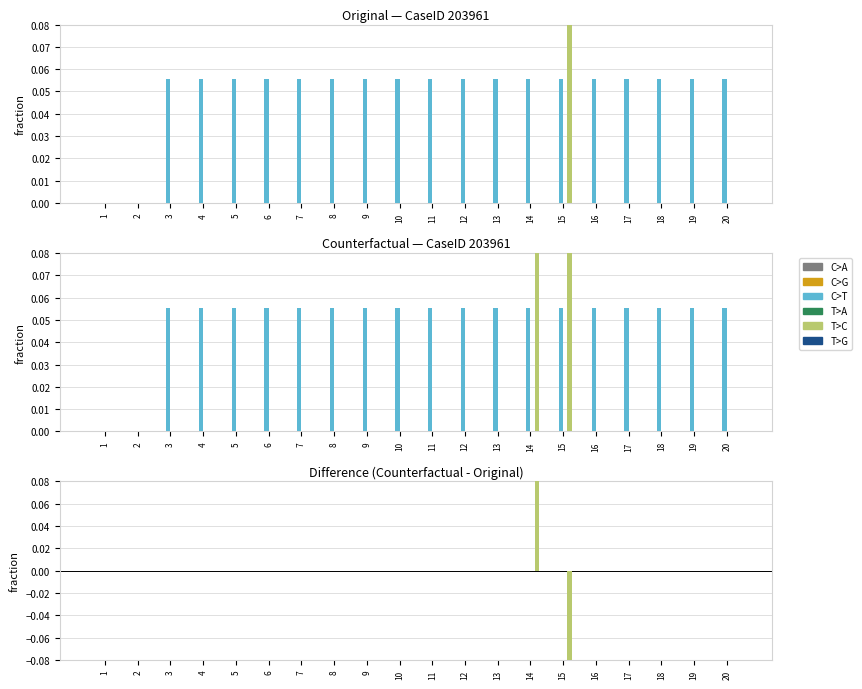

At which category is the sum across all series the highest?

14